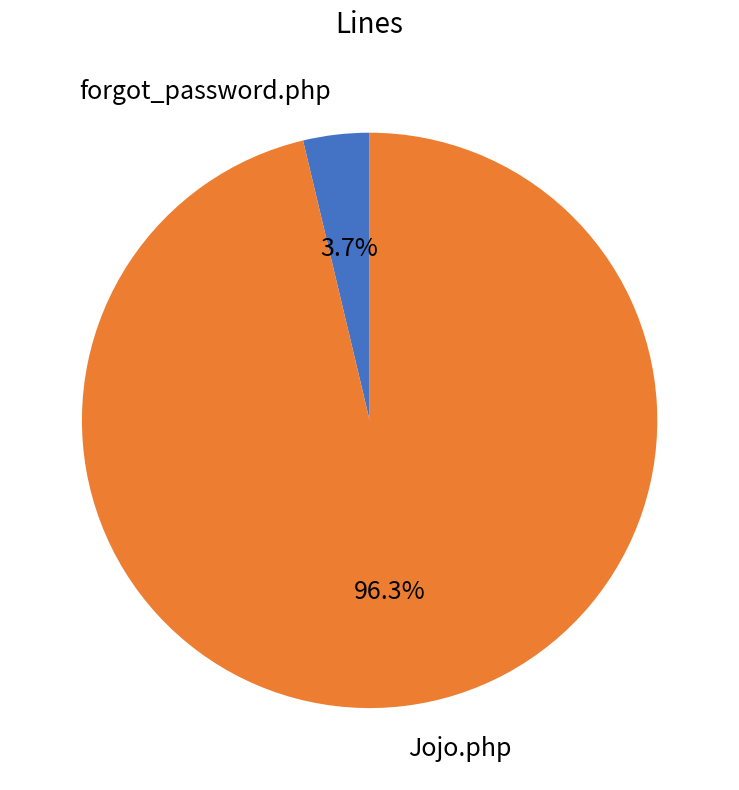

Does Jojo.php represent more than half of the total?

Yes